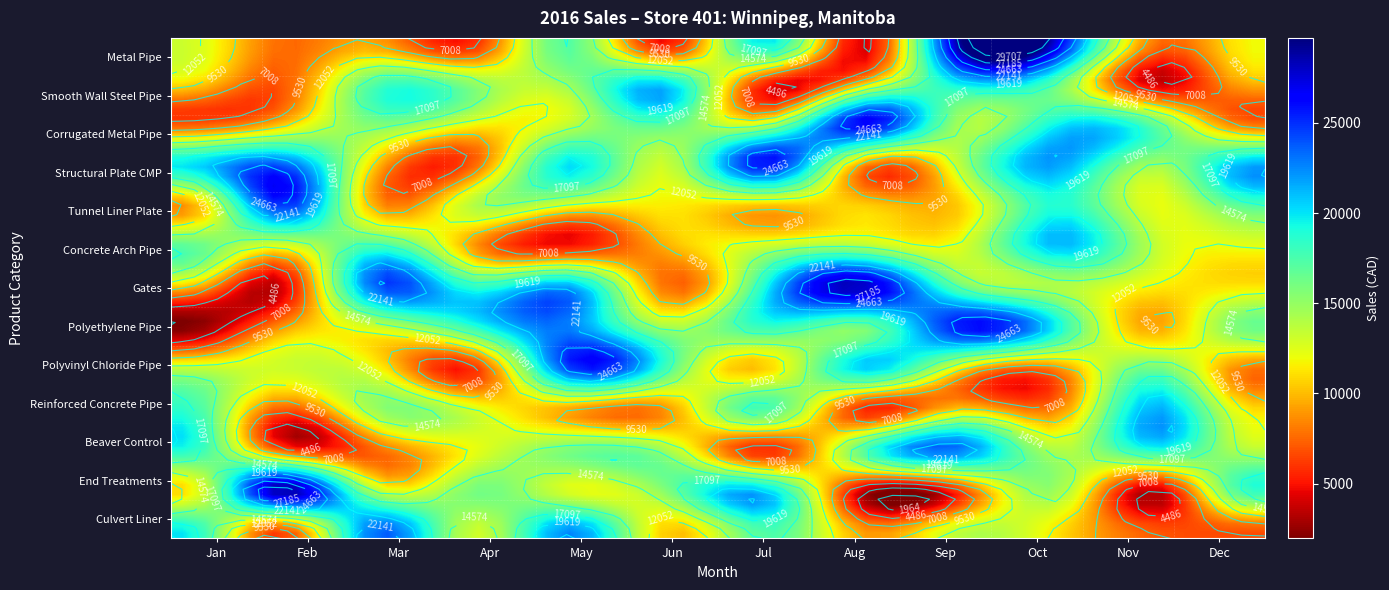

What is the average value of the Polyvinyl Chloride Pipe series?

13420.0